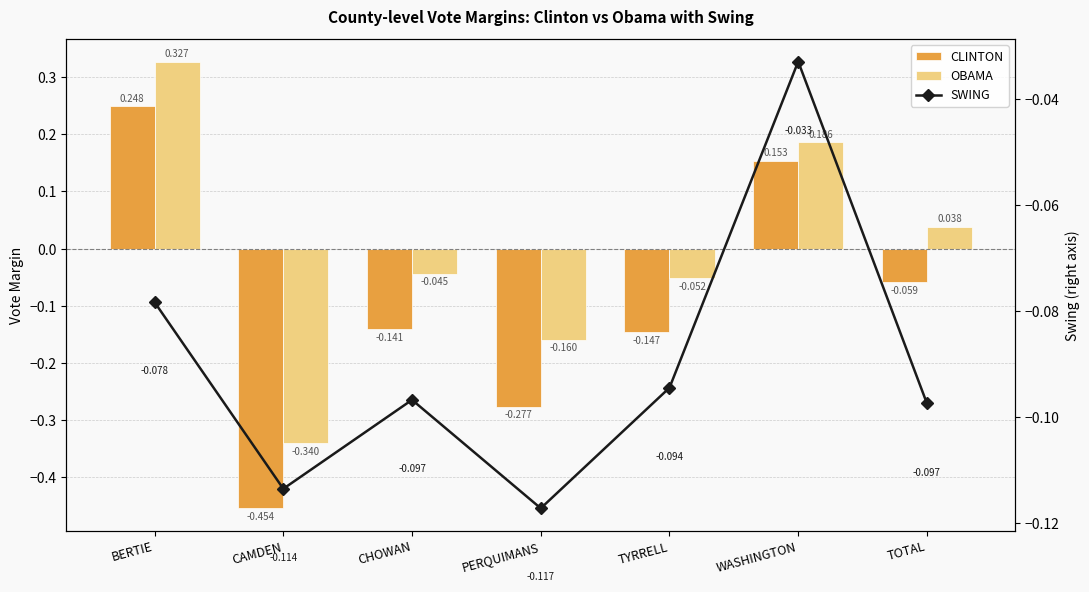

What is the difference between the highest and lowest values at BERTIE?

0.4